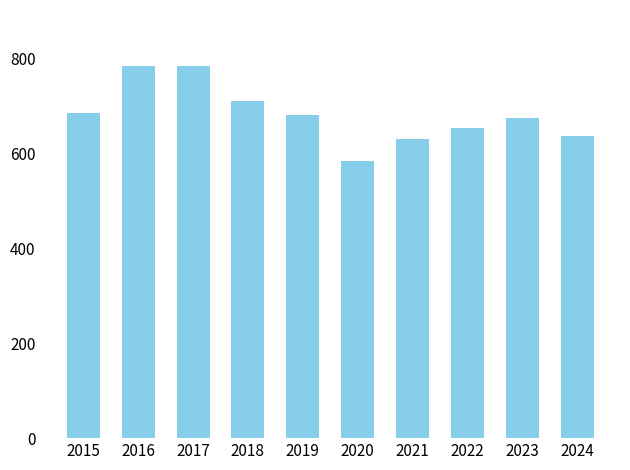

Approximately how many times larger is the value at 2018 compared to 2024?

1.1